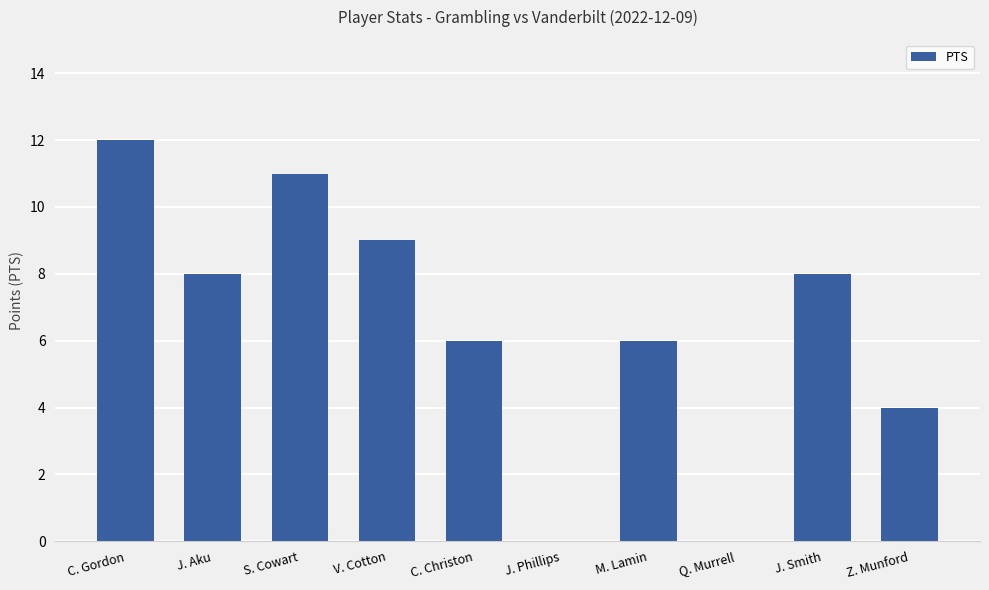

Between V. Cotton and C. Gordon, which is larger?

C. Gordon